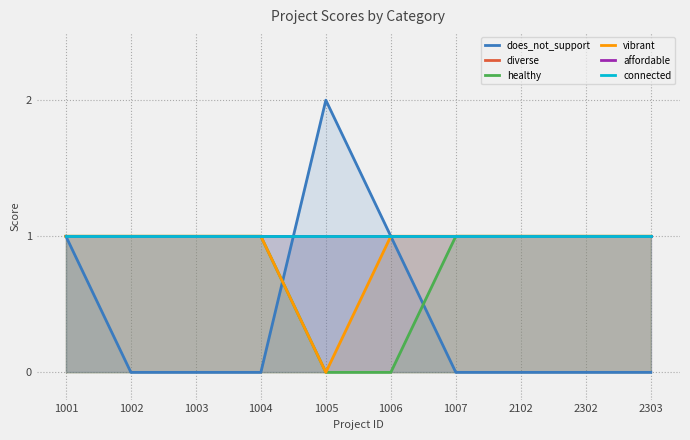

Which category has the lowest value across all series?

1002